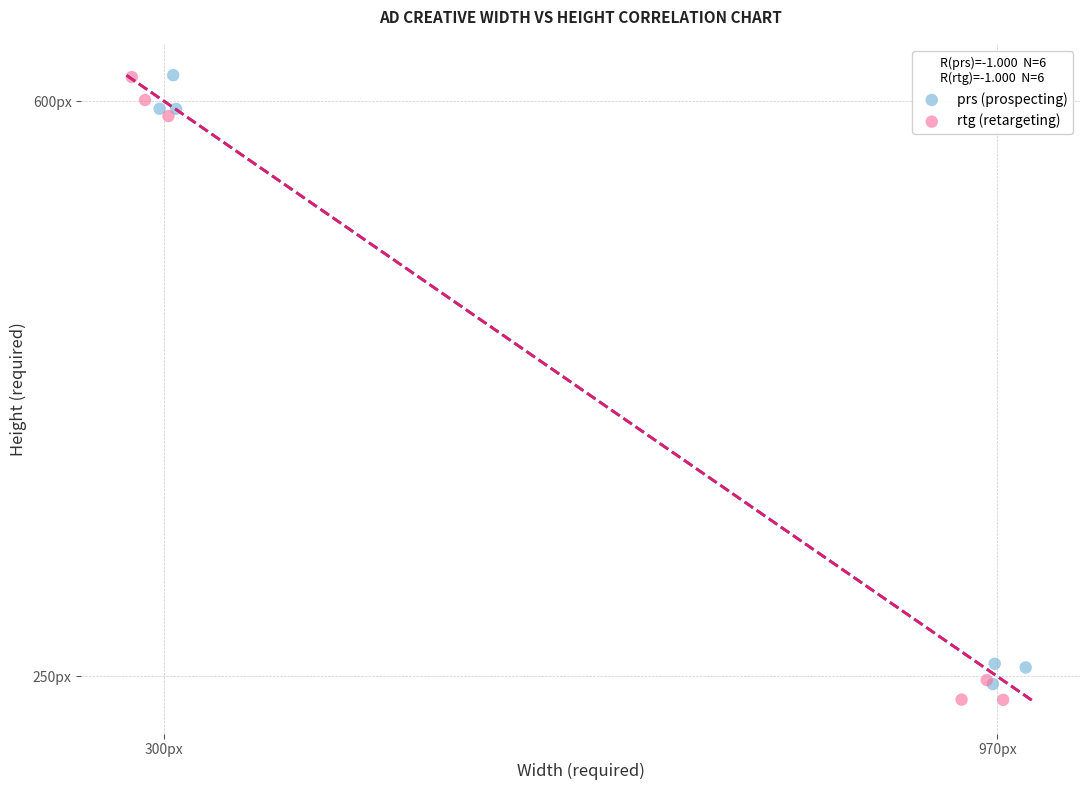

What are all the series names shown in the legend?

prs (prospecting), rtg (retargeting)